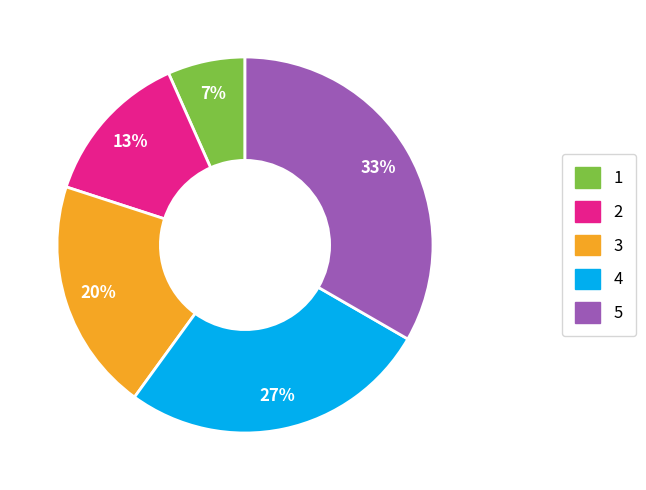

Is 2 the majority of the pie?

No